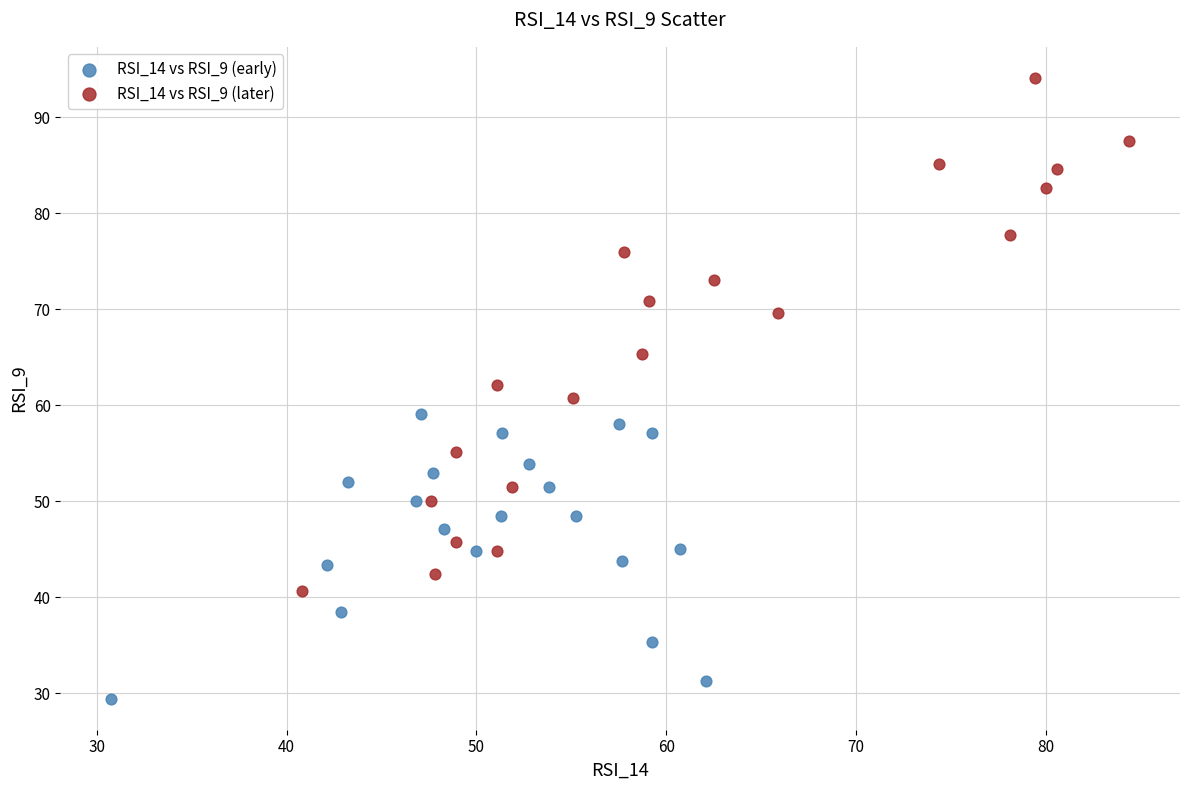

Which series has the largest Y range (max minus min)?

RSI_14 vs RSI_9 (later)